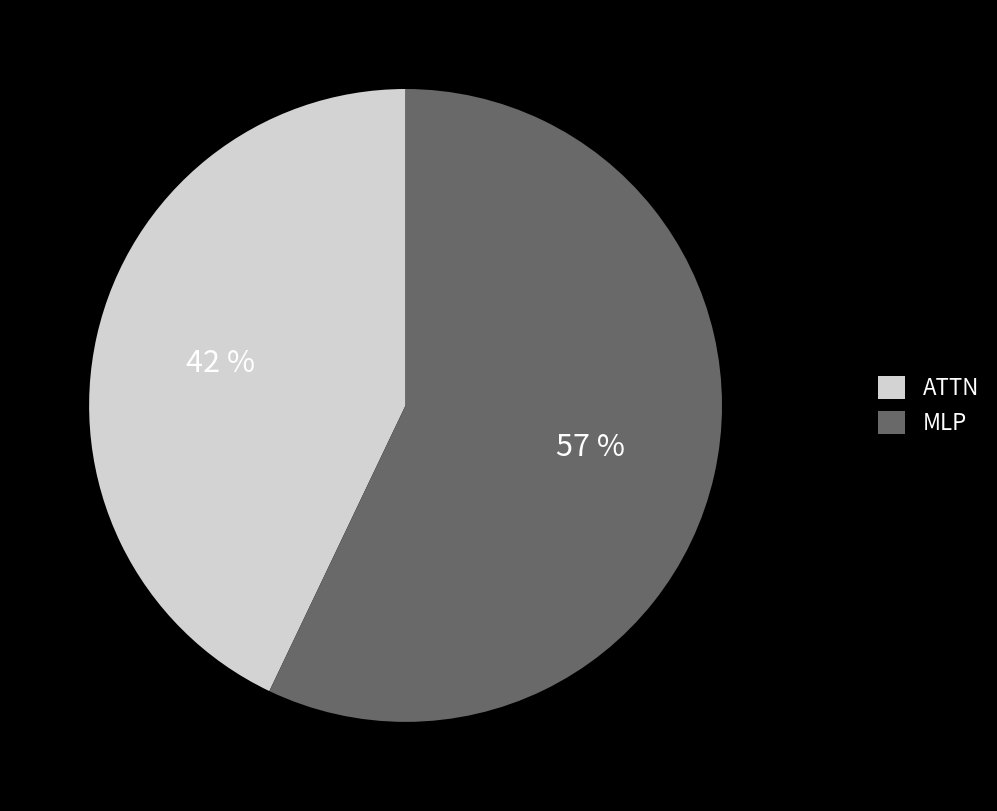

The ATTN slice represents 34% of the pie. True or false?

False